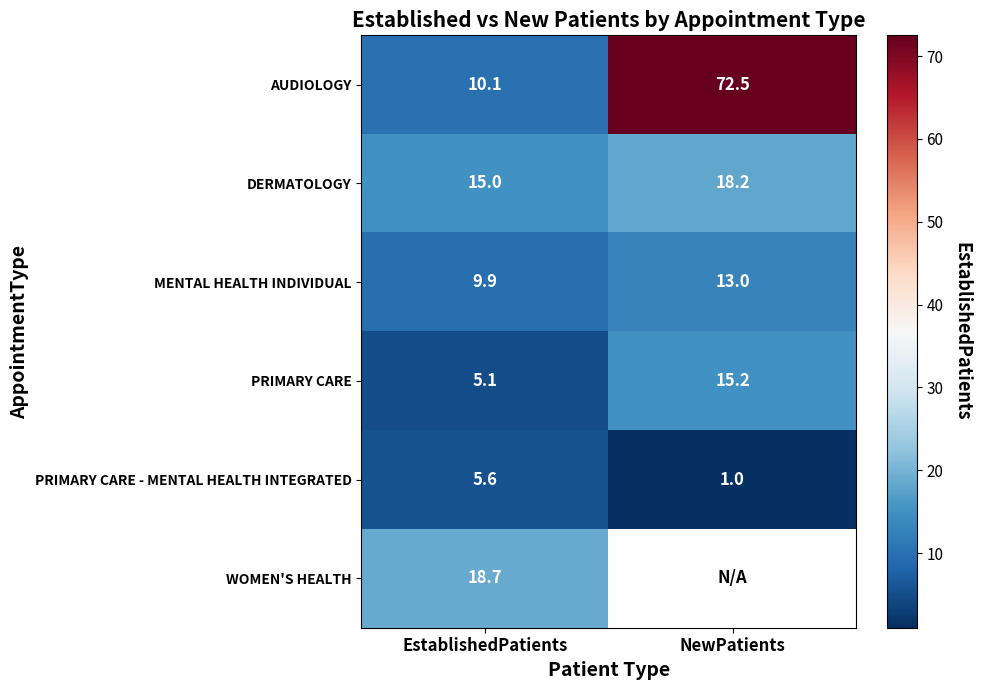

The value of PRIMARY CARE at EstablishedPatients is 7.3. True or false?

False